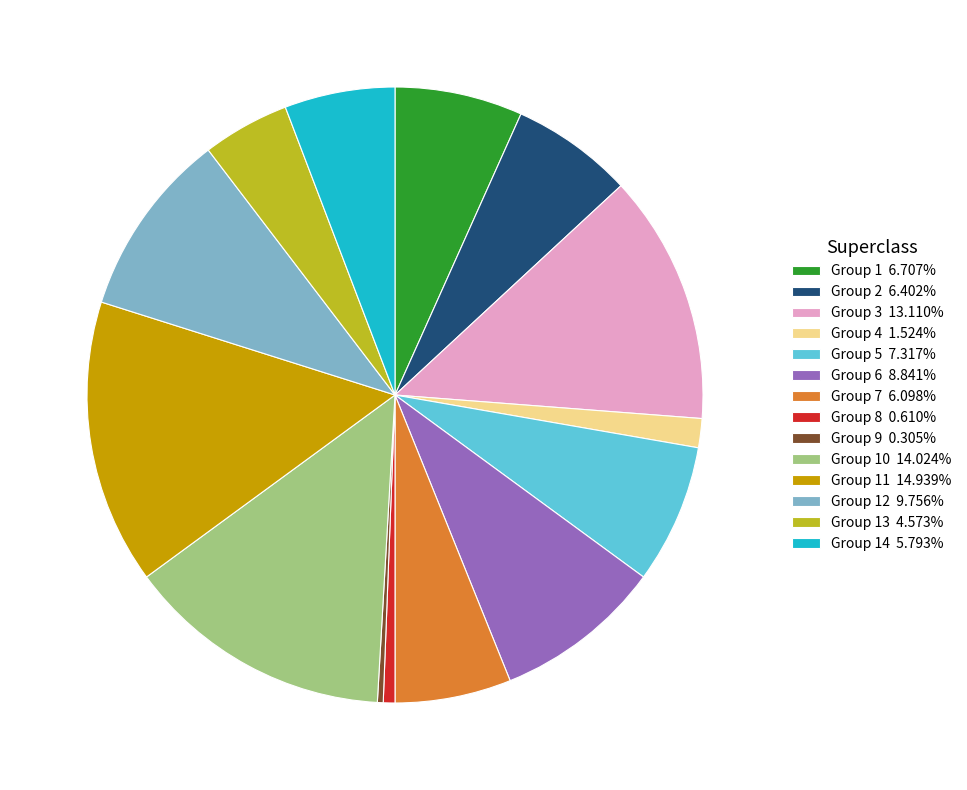

Is there a majority slice in this chart?

No